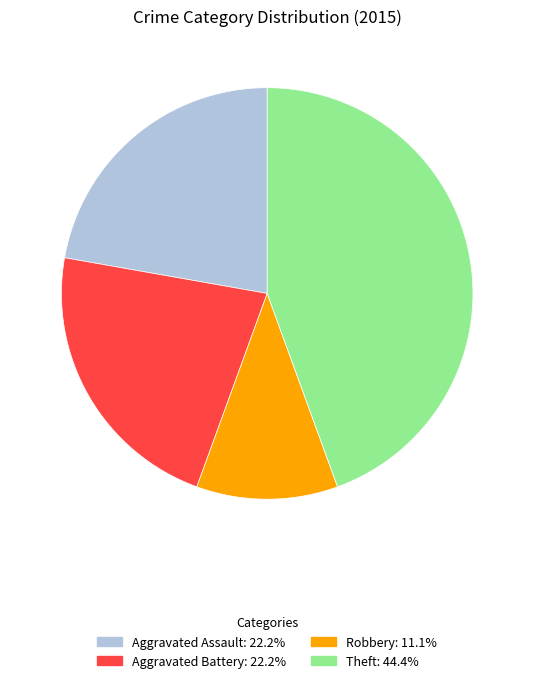

Is there any slice that represents more than half of the pie?

No